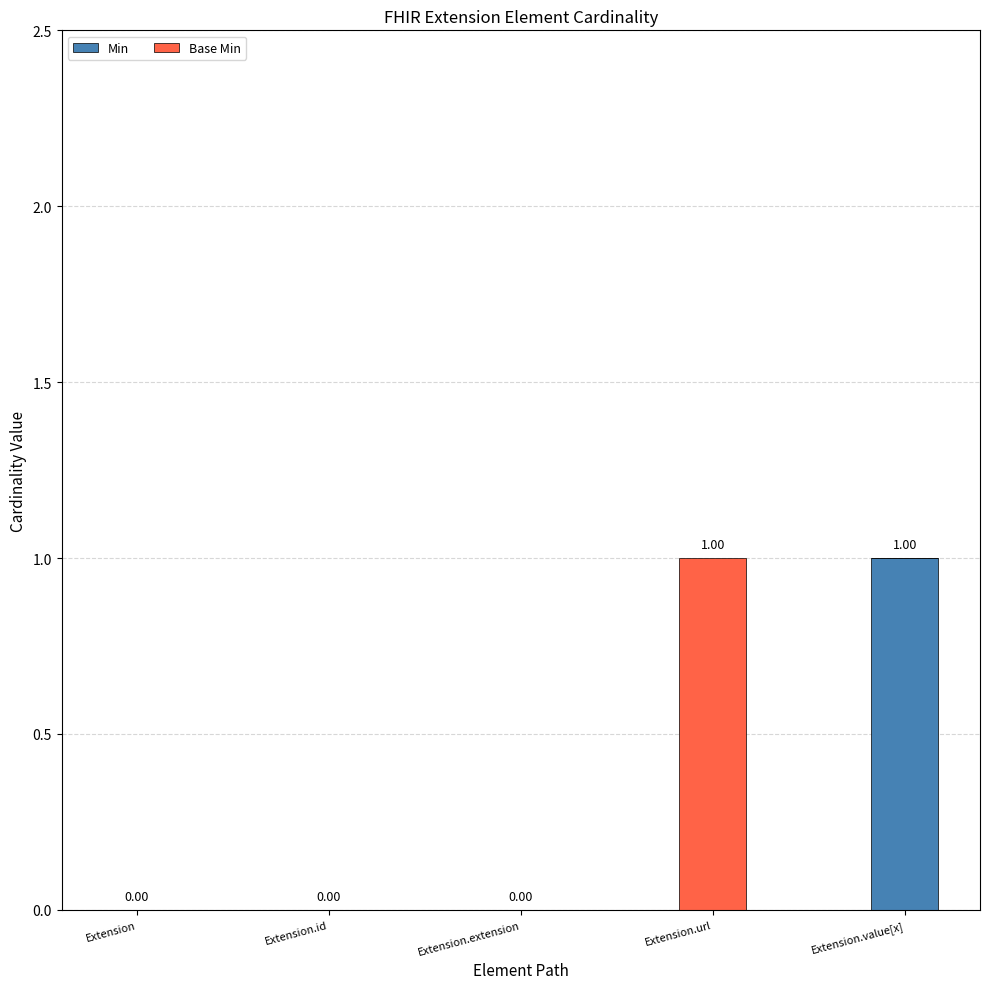

Which category has the highest value in the Min series?

Extension.value[x]